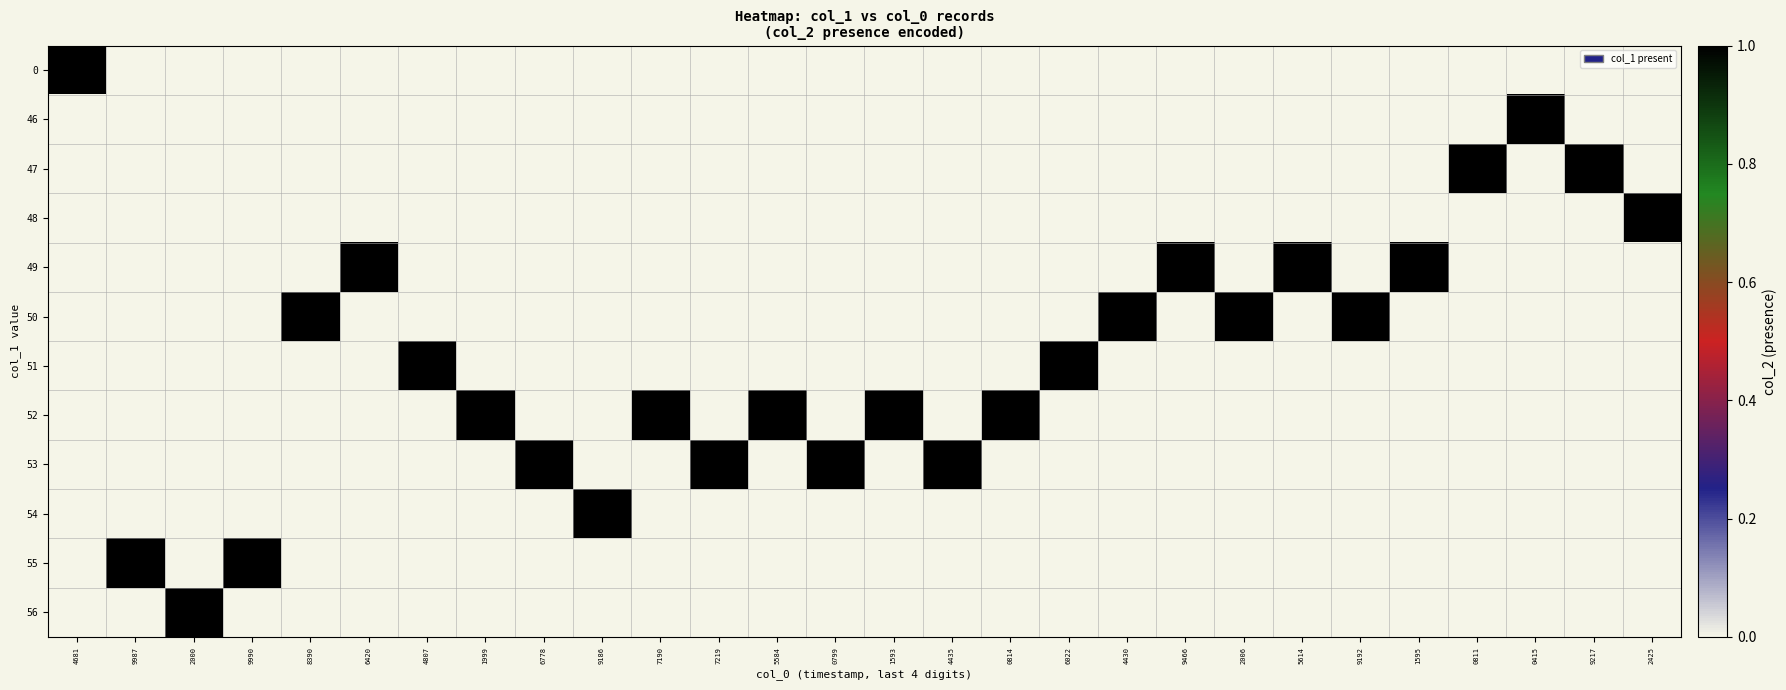

At 5614, list the series in order from smallest to largest.

0, 46, 47, 48, 50, 51, 52, 53, 54, 55, 56, 49